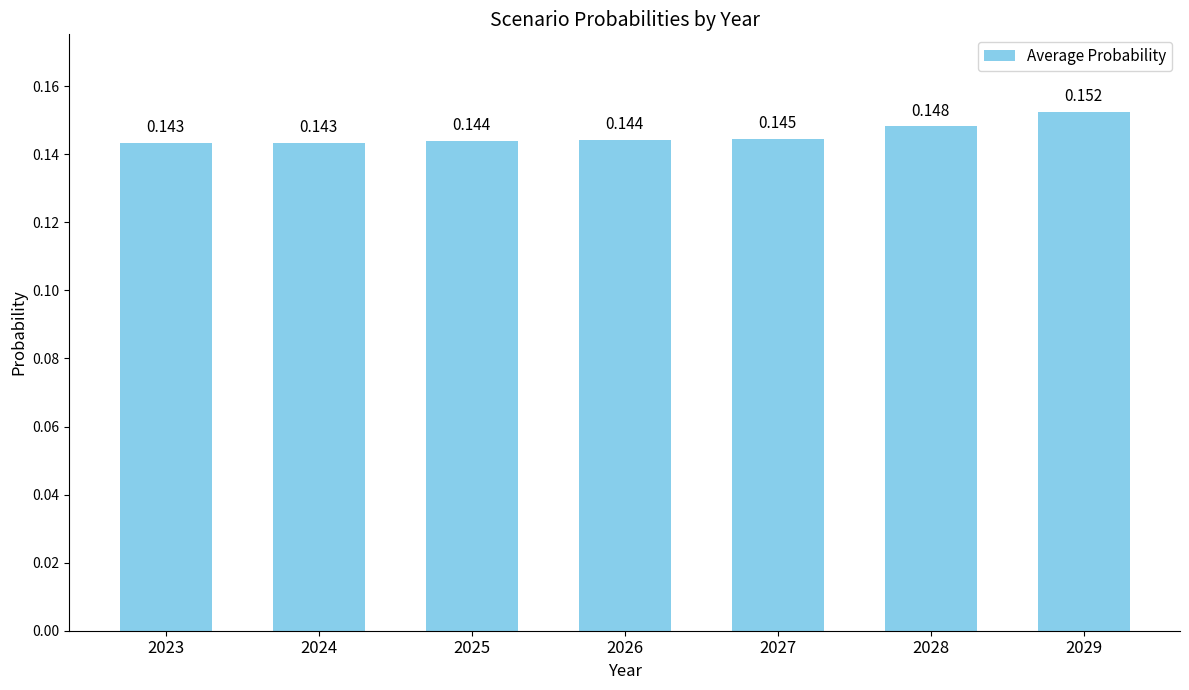

Which category has the highest value across all series?

2029